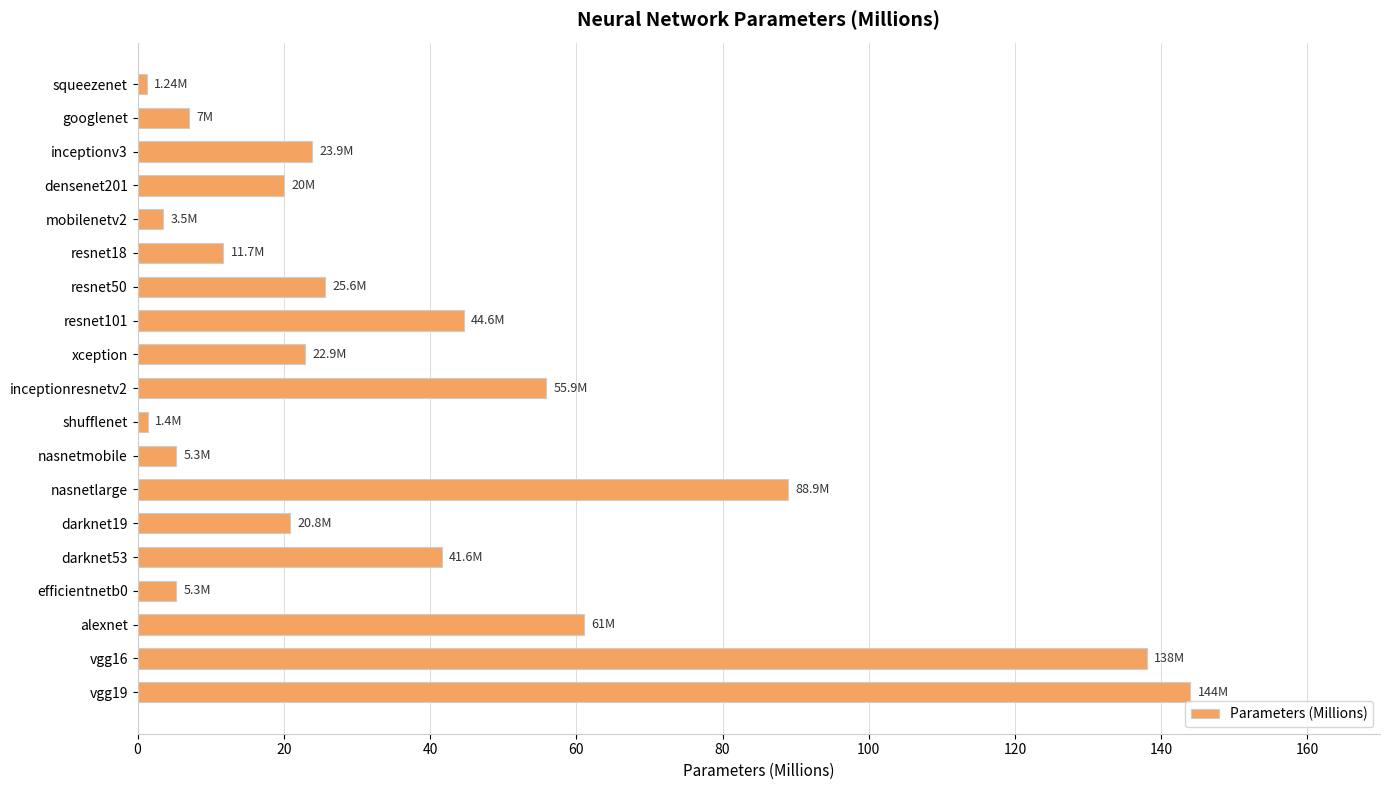

Which has a higher value, inceptionresnetv2 or googlenet?

inceptionresnetv2